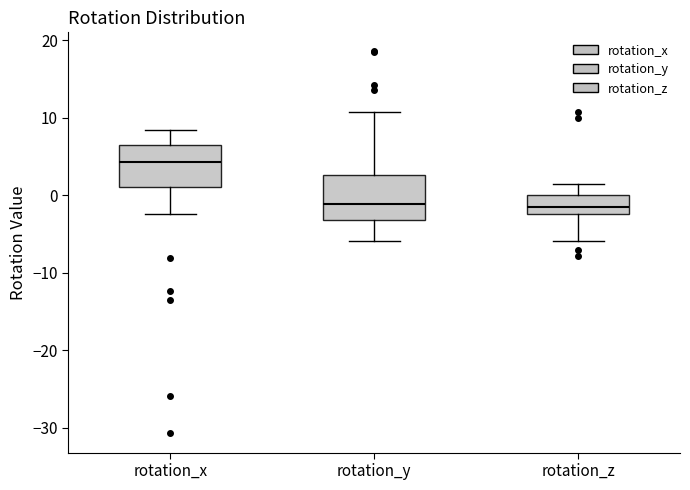

Where does the median line of the box for rotation_z sit on the y-axis? The values are not printed on the chart, so give them approximately, as read against the axis.

-1